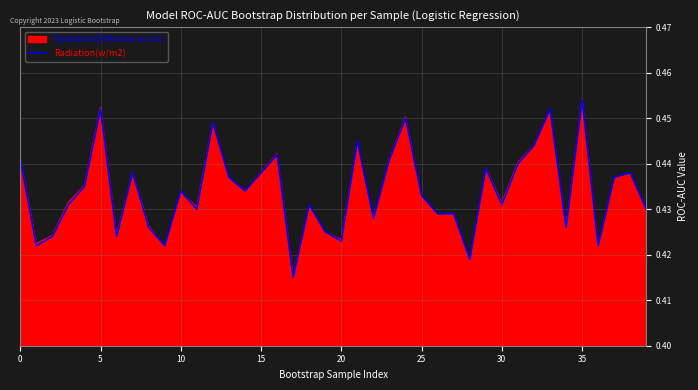

At which label is the value closest to 0?

17